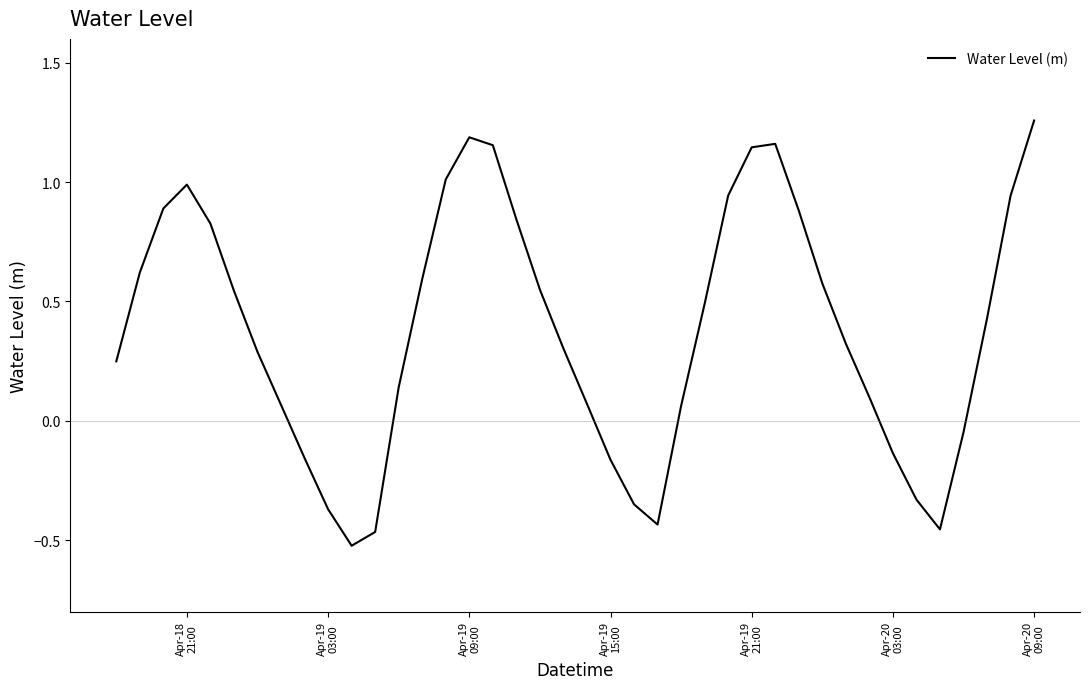

What is the difference between the maximum and minimum values?

1.8